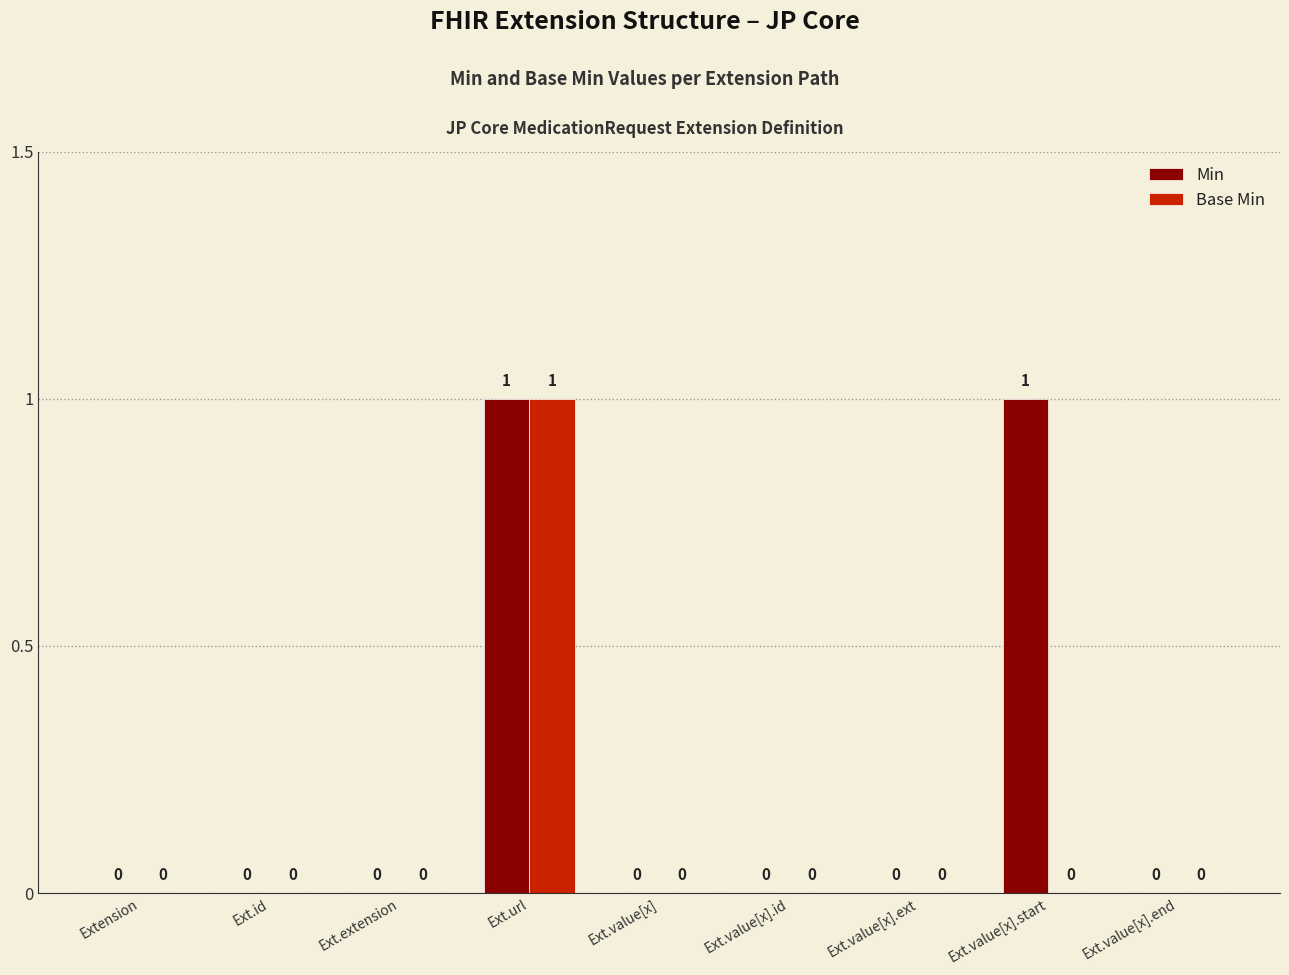

What are all the series names shown in the legend?

Min, Base Min